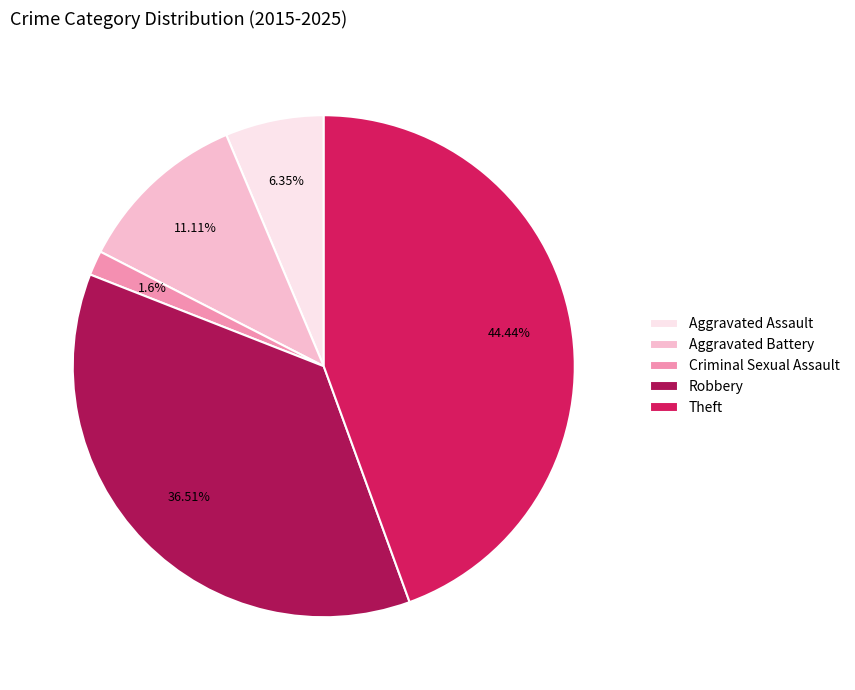

To the nearest percent, what is the difference between the Aggravated Assault and Robbery slice percentages?

30%